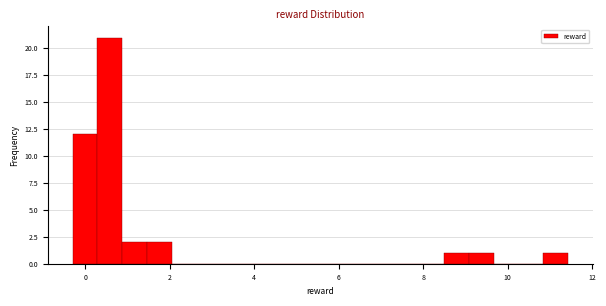

Read against the x-axis, roughly where is the centre of the tallest bar?

0.6